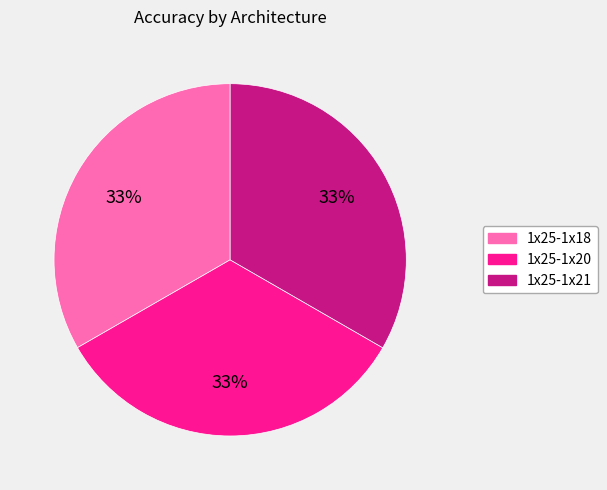

How many slices are in this pie chart?

3